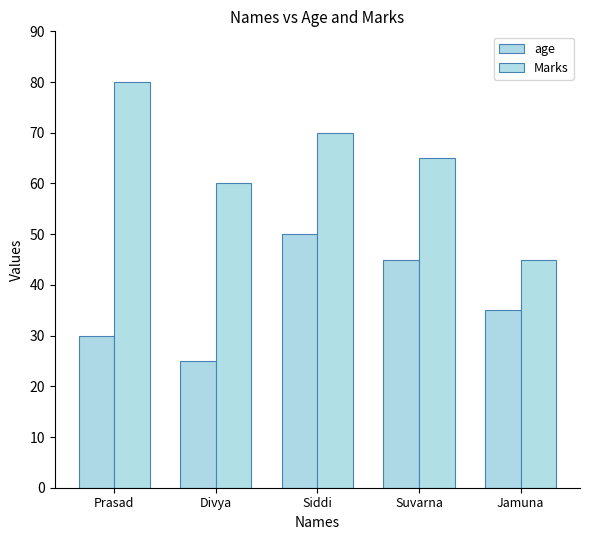

What is the value of the age bar at the 4th from the left?

45